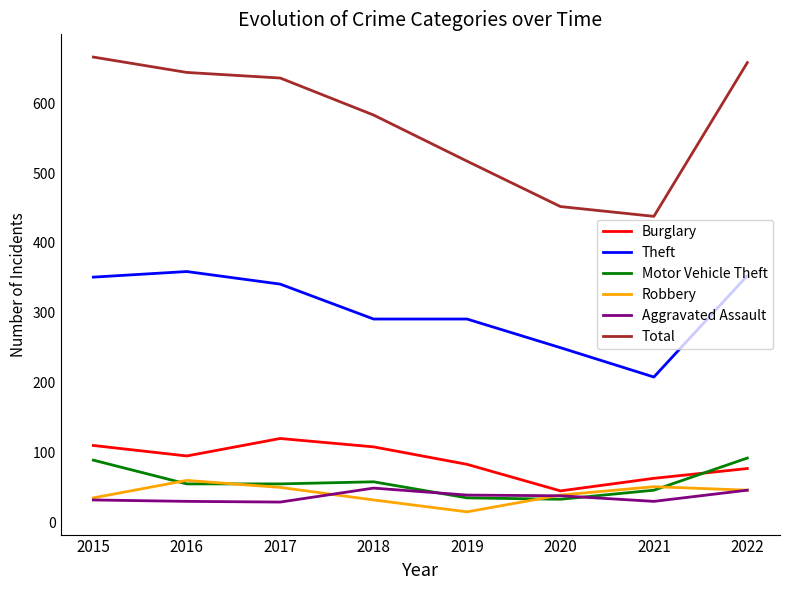

What is the smallest value displayed?

15